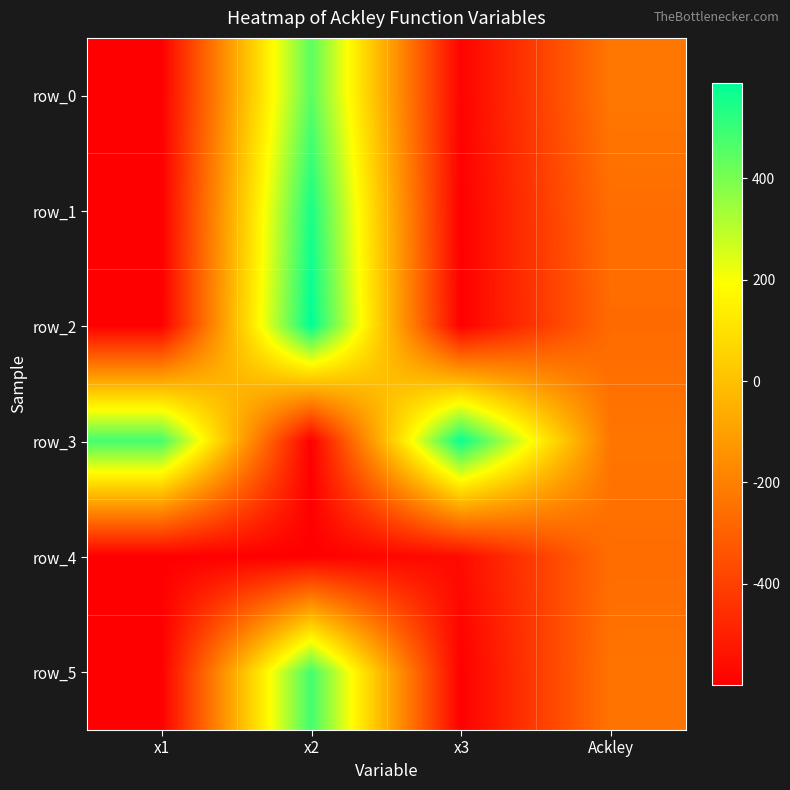

What is the sum of the row_3 values at x2 and x1?

-116.1